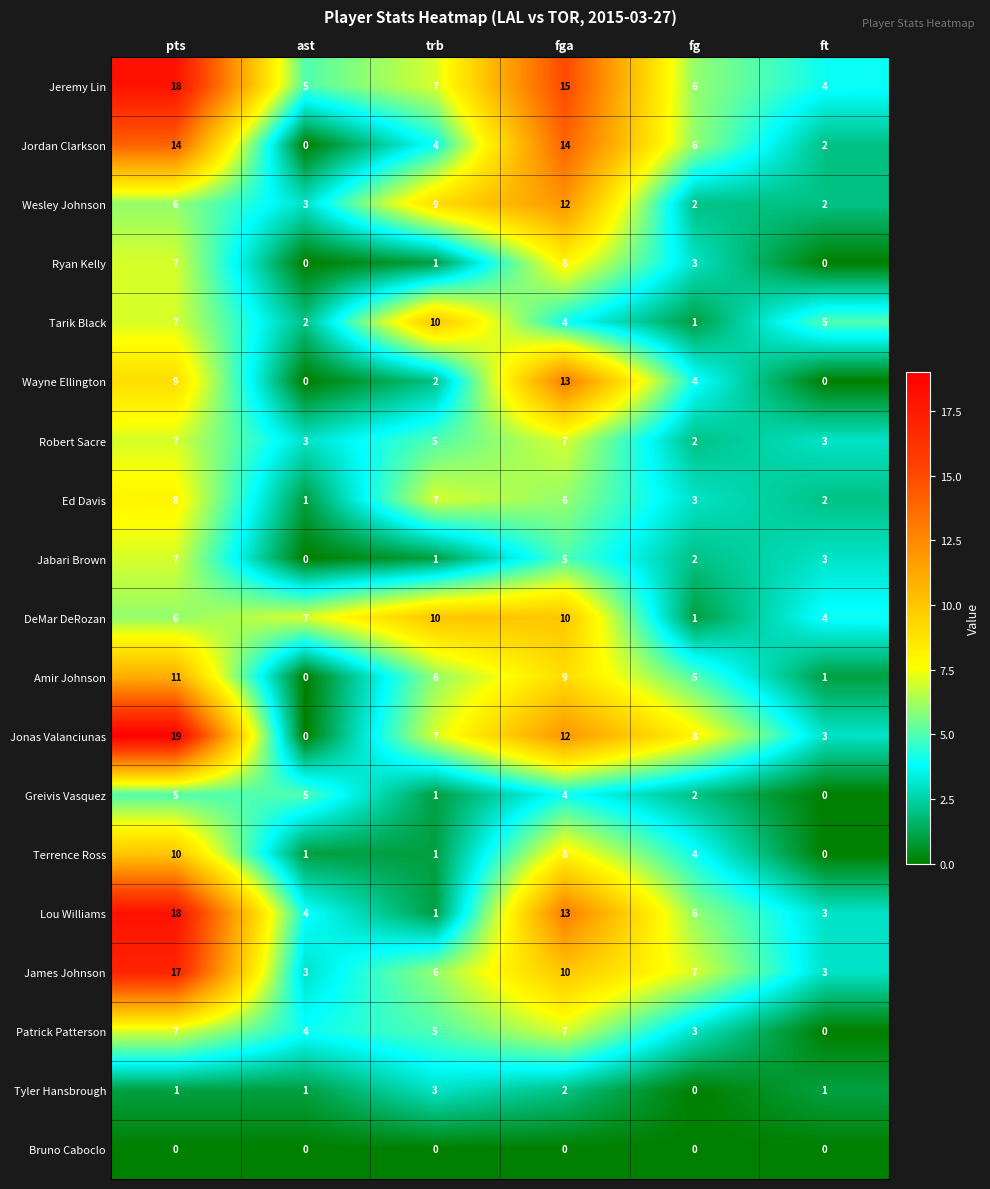

How many data points in Jonas Valanciunas are less than 8?

3